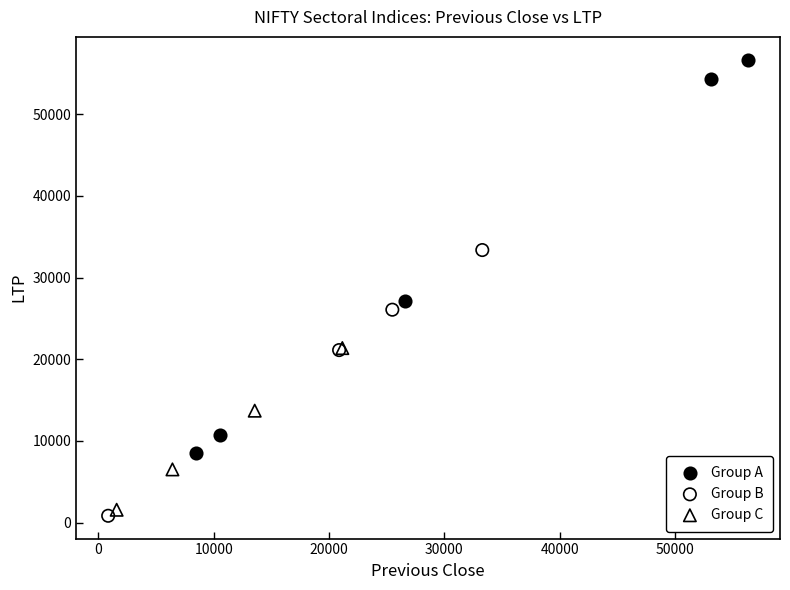

Which series has the widest spread of Y values?

Group A